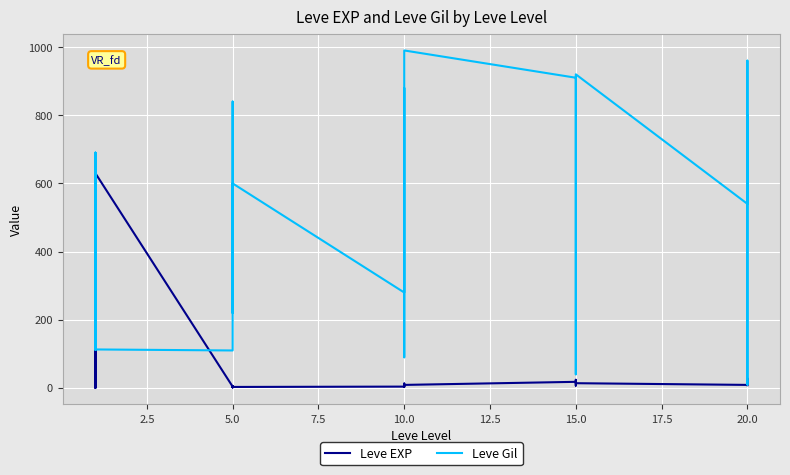

At which label is Leve Gil closest to 500?

5.0